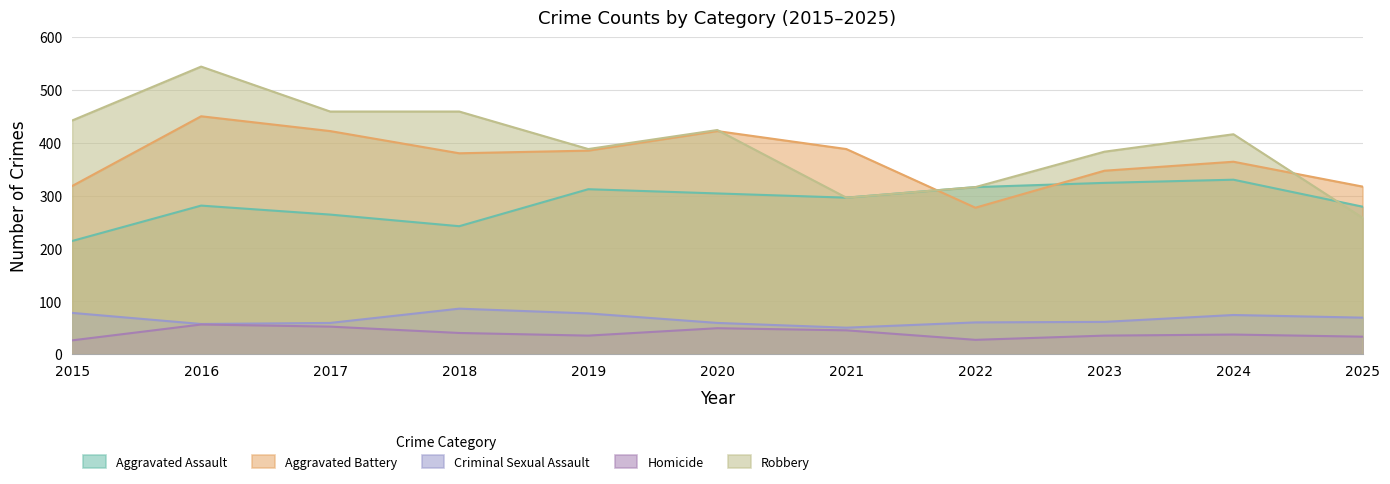

Reading right to left, extract all data points from this chart.

Aggravated Assault: 279	330	324	316	296	304	312	242	264	281	214
Aggravated Battery: 317	364	347	277	388	422	385	380	422	450	318
Criminal Sexual Assault: 69	74	61	60	50	59	77	86	59	57	78
Homicide: 33	37	35	27	45	49	35	40	52	56	26
Robbery: 258	416	383	316	296	424	388	459	459	544	442